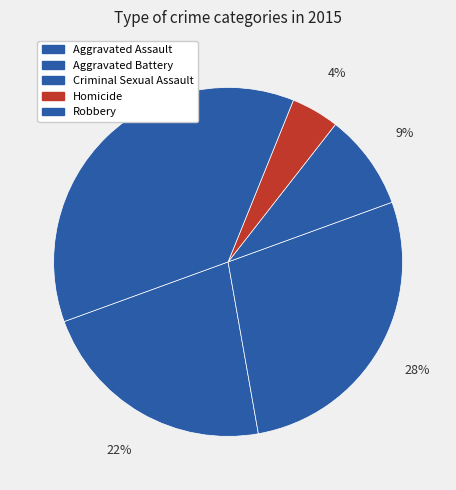

What is the ratio of the value at Criminal Sexual Assault to the value at Aggravated Battery?

0.3